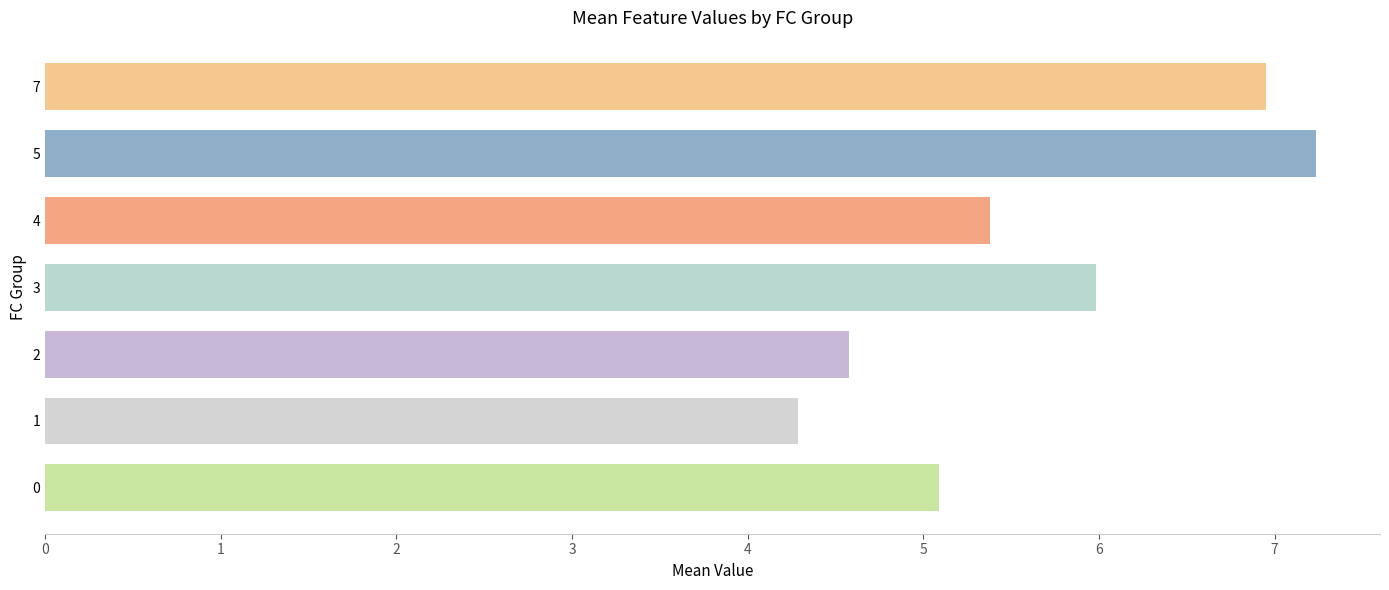

Is it true that the value at 3 is 2.1?

False